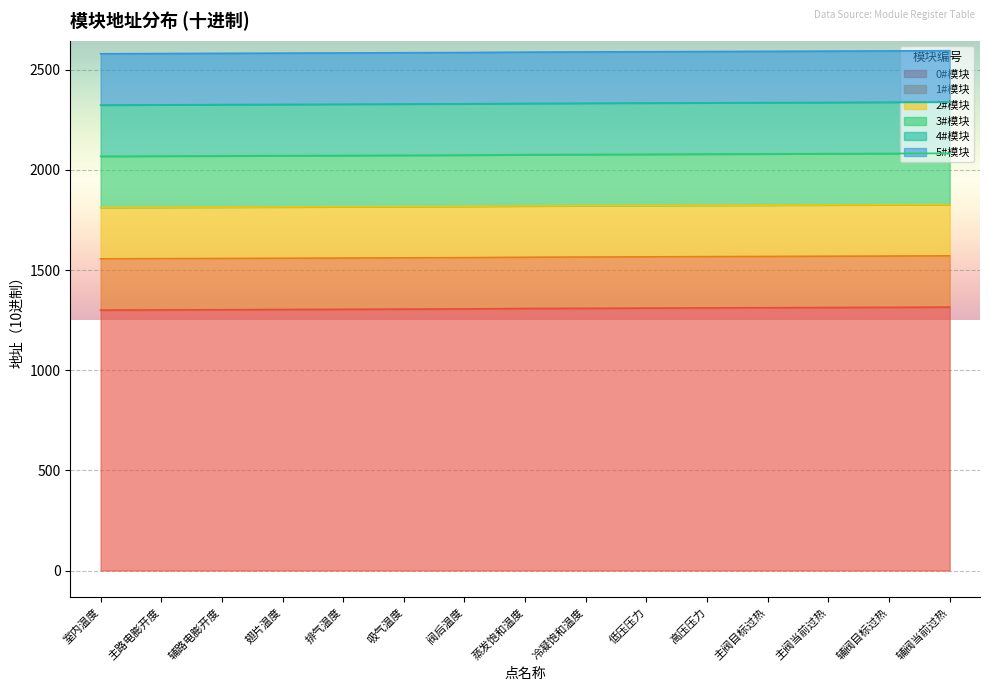

How many categories are shown in the chart?

15